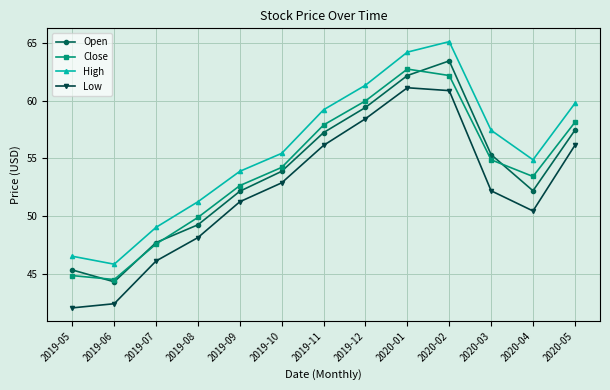

At which category is the sum across all series the highest?

2020-02